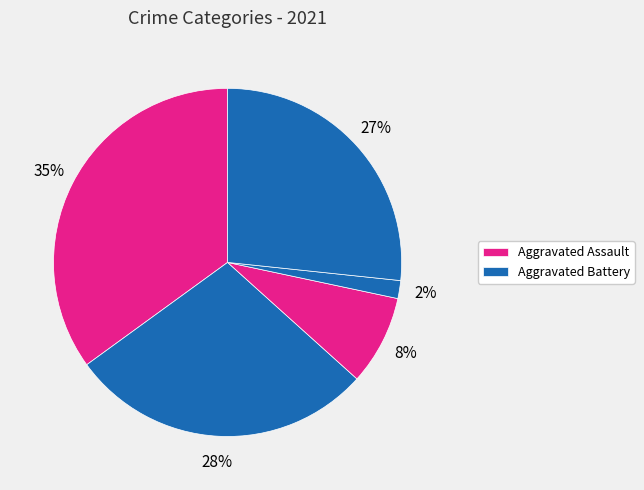

Does any single category account for the majority?

No